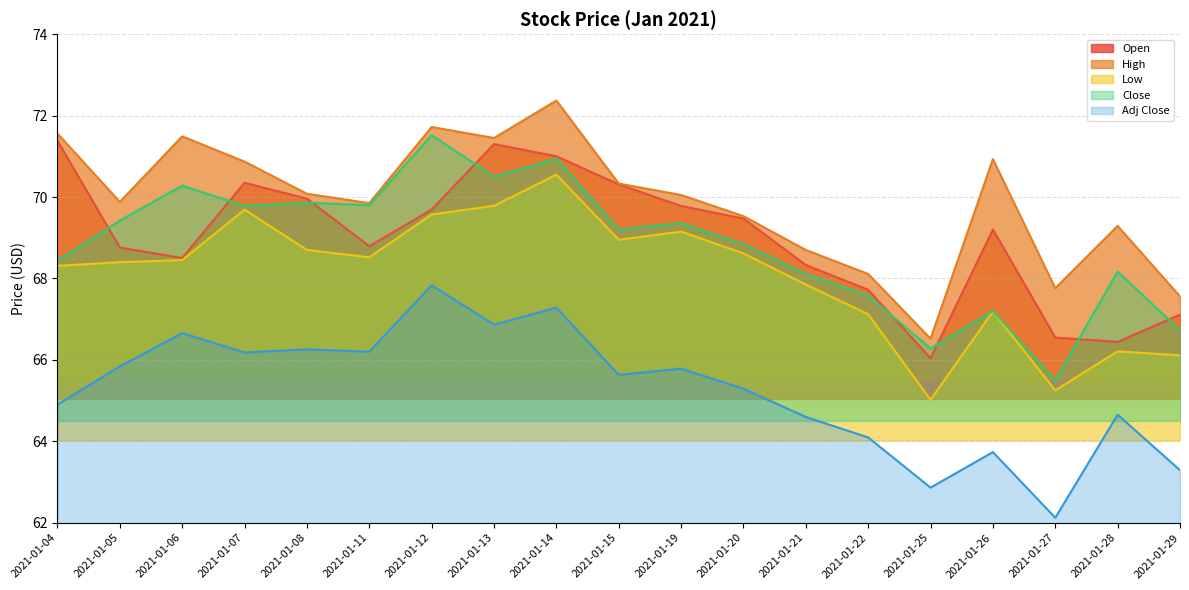

What is the difference between the second highest and second lowest values in the Adj Close series?

4.4